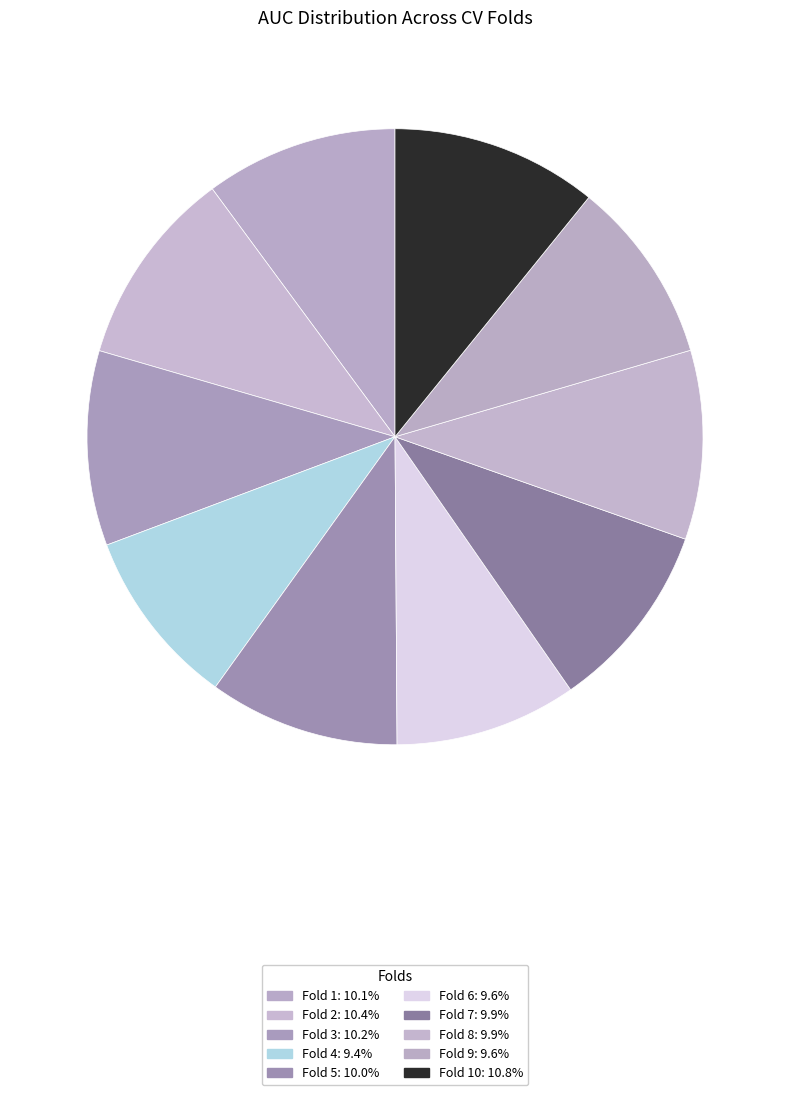

How many segments does this pie chart have?

10